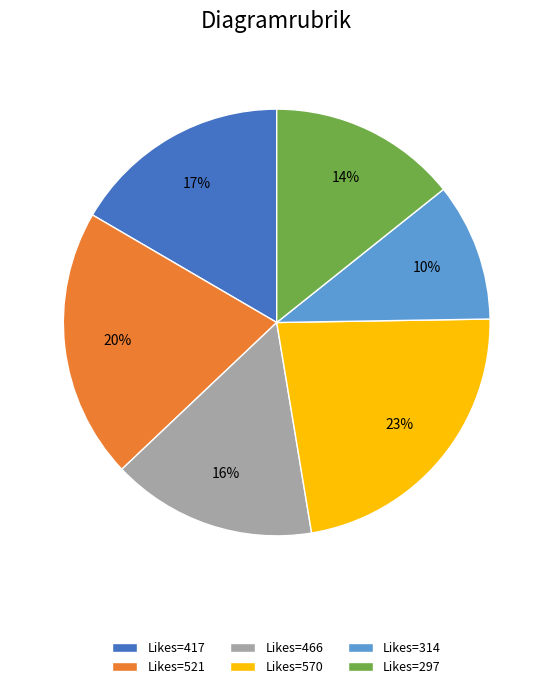

What is the largest slice in the pie chart?

Likes=570